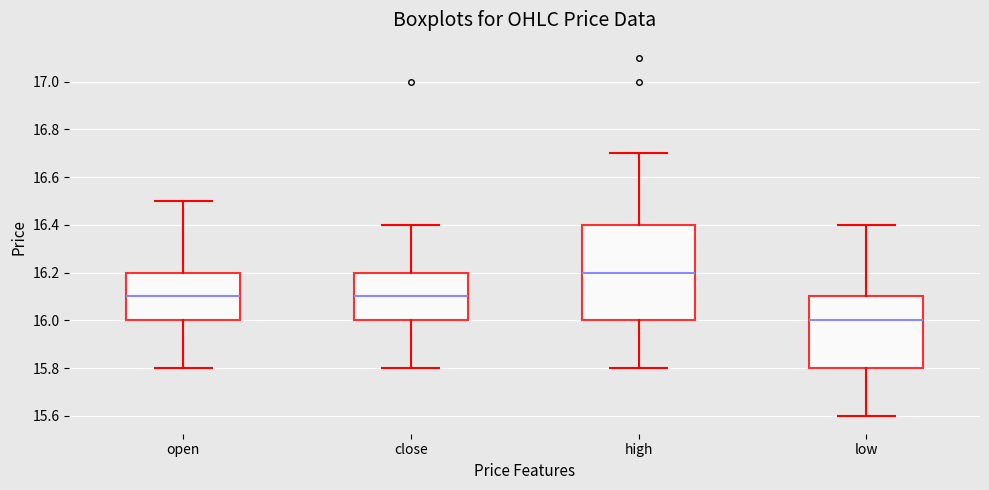

Which box has the highest median line?

high